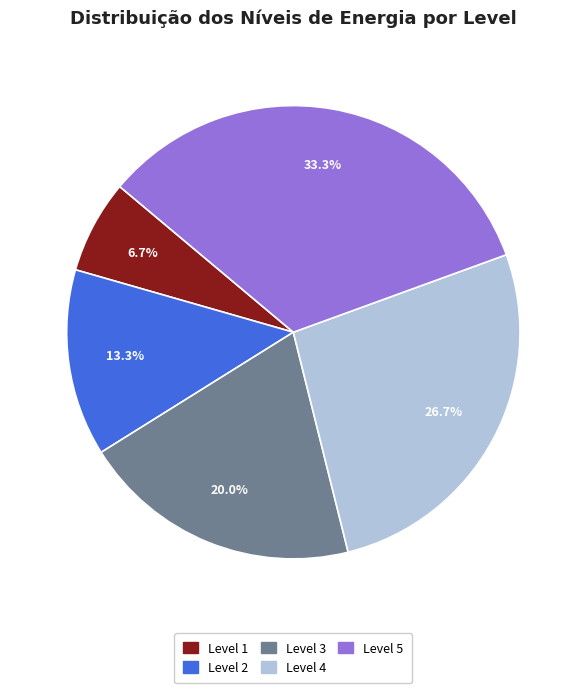

Rank the categories by value from lowest to highest.

Level 1, Level 2, Level 3, Level 4, Level 5